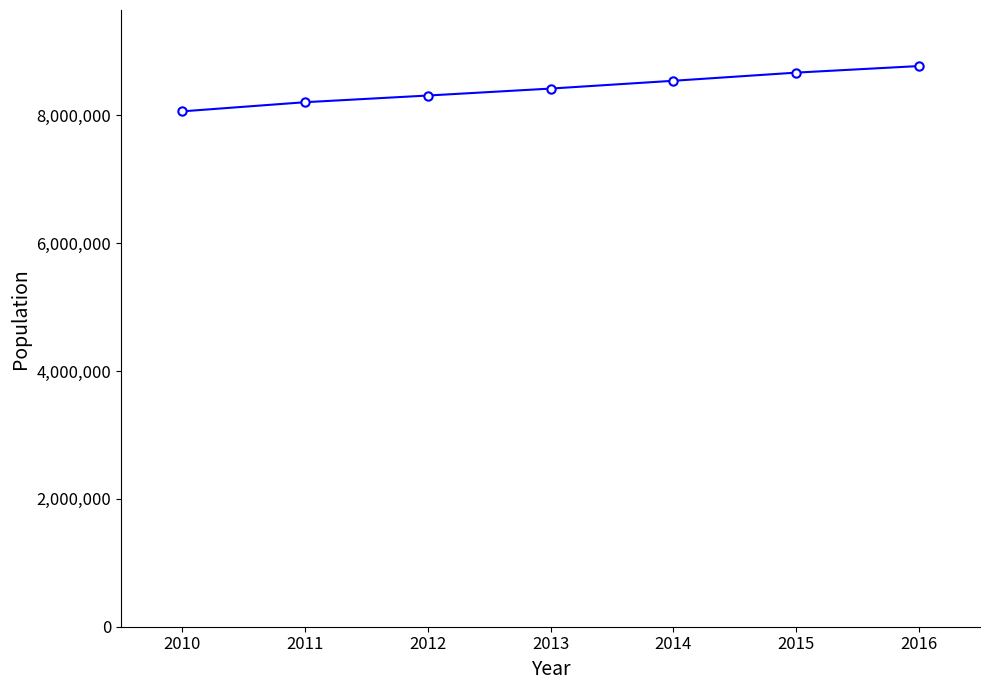

The chart shows a value of 4476213.5 at 2013. True or false?

False